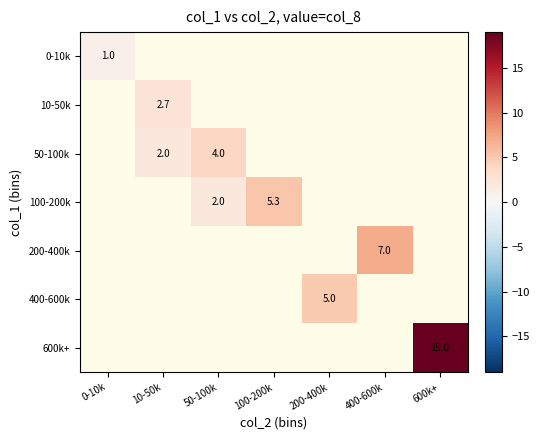

The value of 0-10k at 0-10k is 1.4. True or false?

False